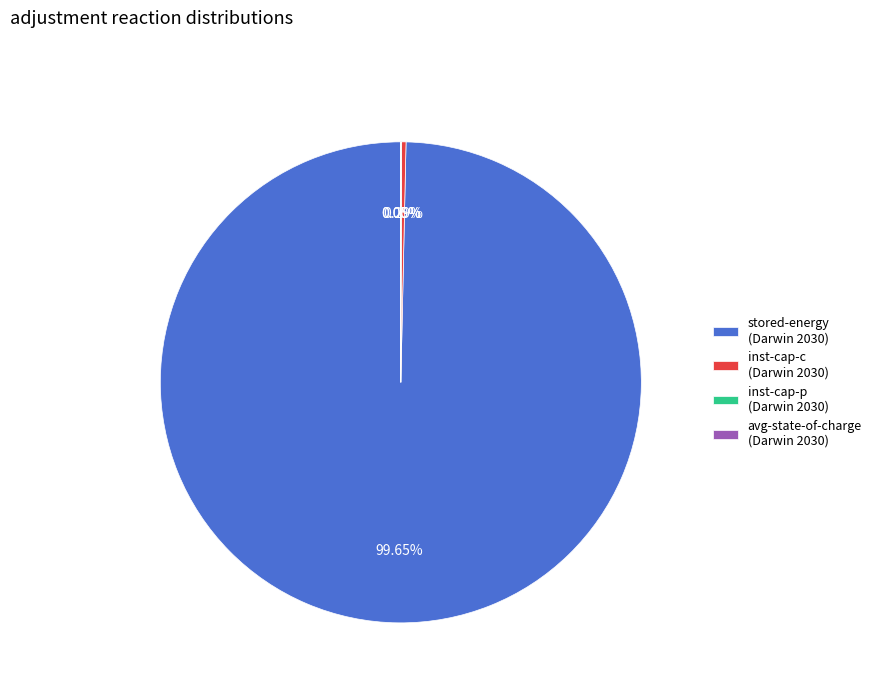

Is there any slice that represents more than half of the pie?

Yes